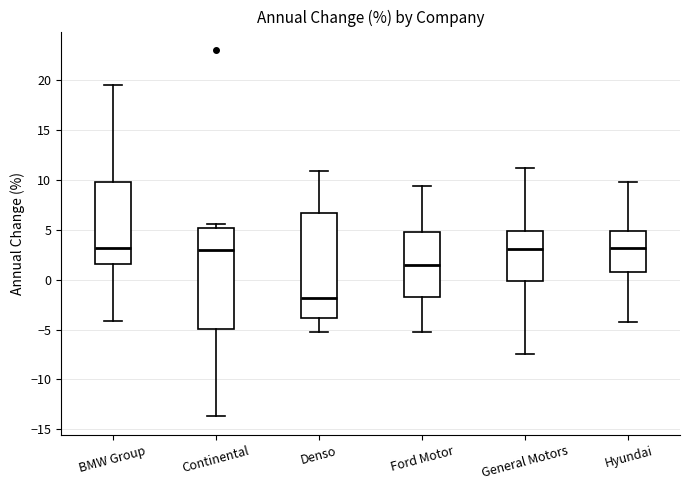

Reading left to right, transcribe this box plot: for each box, give where its median line is, the range the box spans, and where its two whiskers end, as read against the y-axis. The values are not printed on the chart, so give them approximately, as read against the axis.

BMW Group: median 3.0, box 1.5 to 10.0, whiskers -4.0 to 19.5
Continental: median 3.0, box -5.0 to 5.0, whiskers -13.5 to 5.5
Denso: median -2.0, box -4.0 to 6.5, whiskers -5.0 to 11.0
Ford Motor: median 1.5, box -1.5 to 5.0, whiskers -5.0 to 9.5
General Motors: median 3.0, box 0.0 to 5.0, whiskers -7.5 to 11.0
Hyundai: median 3.0, box 1.0 to 5.0, whiskers -4.0 to 10.0